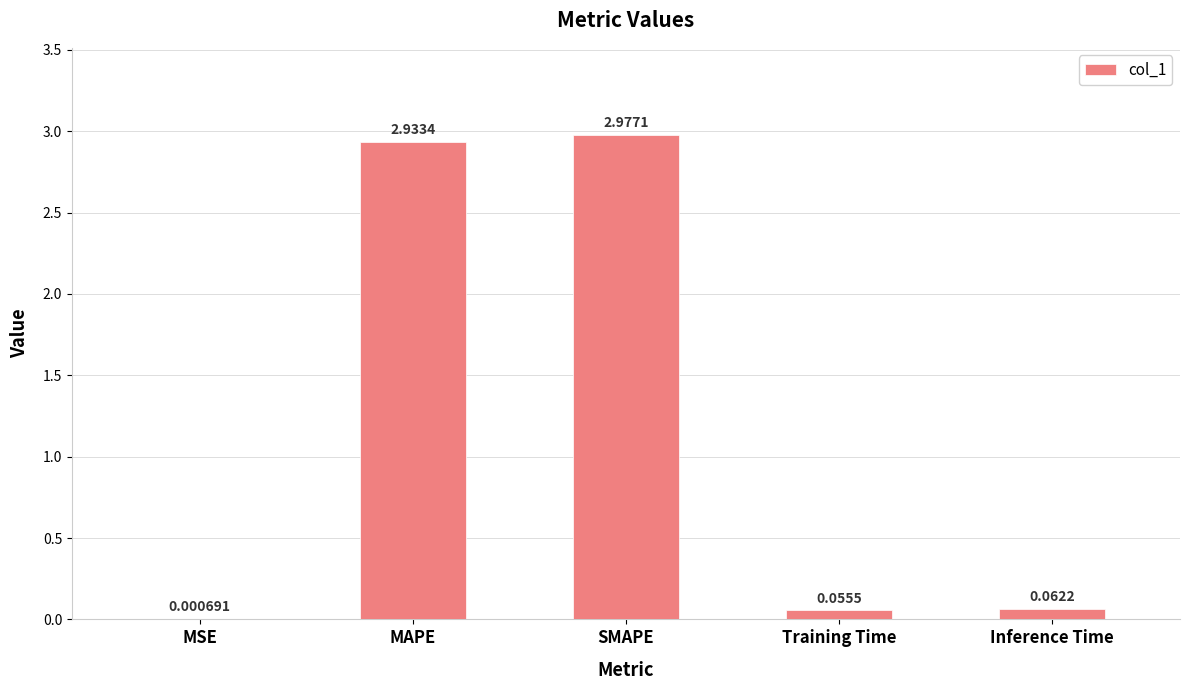

At which label is the value closest to 1?

Inference Time